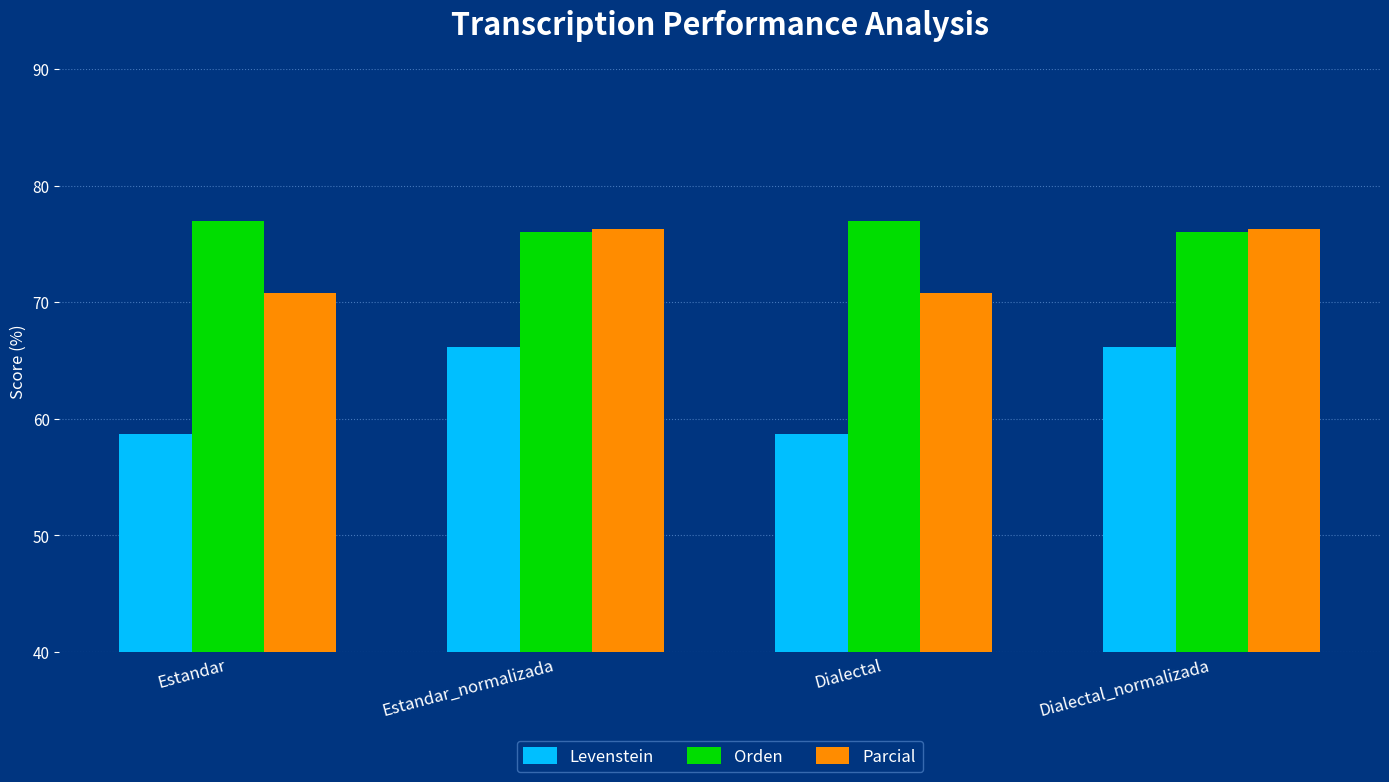

What is the lowest value of the Levenstein series?

58.7